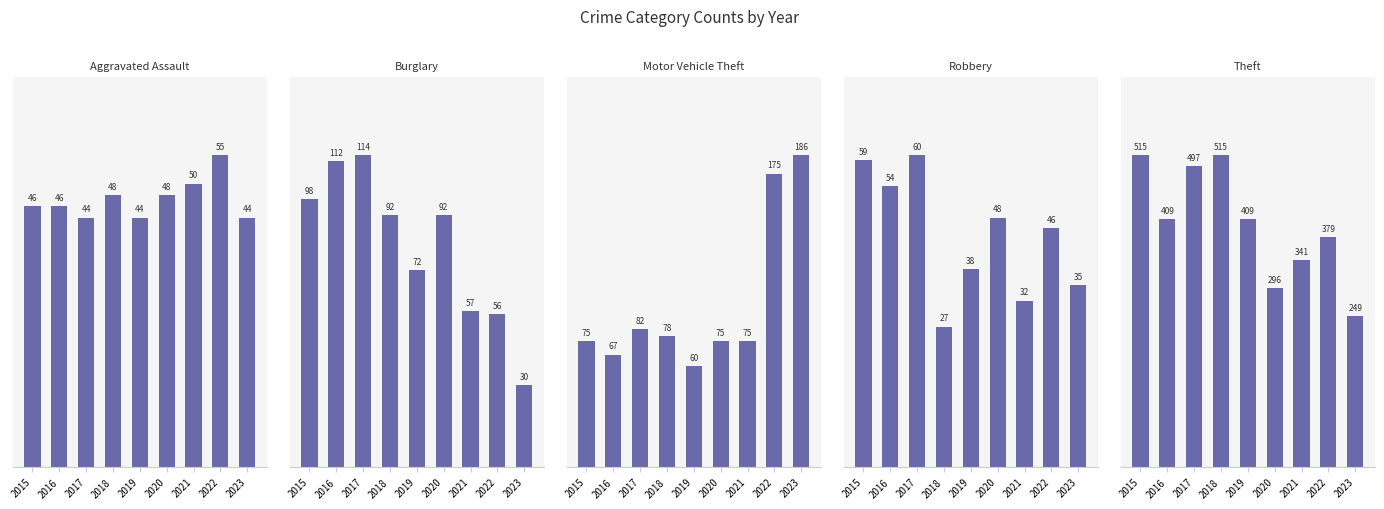

Where does the Aggravated Assault series first go above 46?

2018